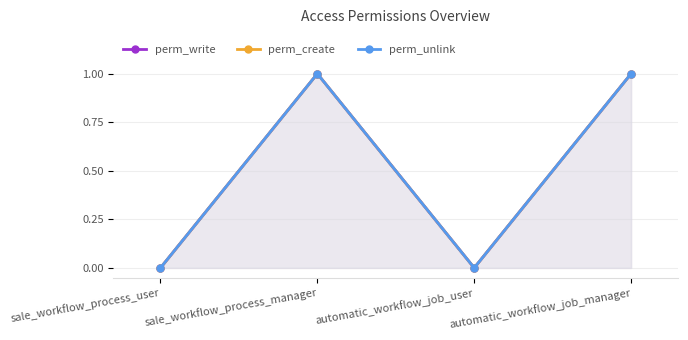

Count the number of data series in this chart.

3